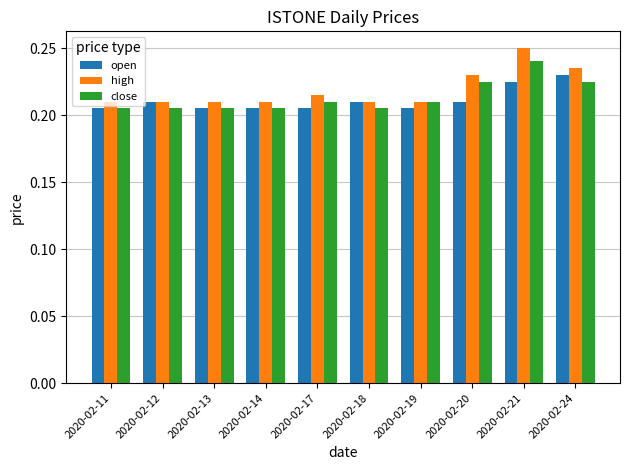

The close series shows 0.1 at 2020-02-21. True or false?

False